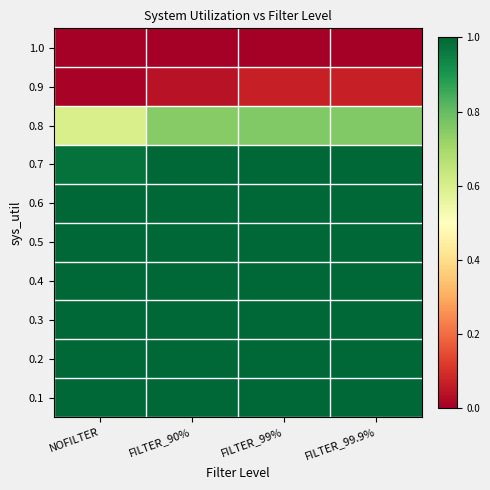

Reading left to right, list all the values displayed in this chart.

0.1: NOFILTER=1.0	FILTER_90%=1.0	FILTER_99%=1.0	FILTER_99.9%=1.0
0.2: NOFILTER=1.0	FILTER_90%=1.0	FILTER_99%=1.0	FILTER_99.9%=1.0
0.3: NOFILTER=1.0	FILTER_90%=1.0	FILTER_99%=1.0	FILTER_99.9%=1.0
0.4: NOFILTER=1.0	FILTER_90%=1.0	FILTER_99%=1.0	FILTER_99.9%=1.0
0.5: NOFILTER=1.0	FILTER_90%=1.0	FILTER_99%=1.0	FILTER_99.9%=1.0
0.6: NOFILTER=1.0	FILTER_90%=1.0	FILTER_99%=1.0	FILTER_99.9%=1.0
0.7: NOFILTER=1.0	FILTER_90%=1.0	FILTER_99%=1.0	FILTER_99.9%=1.0
0.8: NOFILTER=0.6	FILTER_90%=0.7	FILTER_99%=0.8	FILTER_99.9%=0.8
0.9: NOFILTER=0.0	FILTER_90%=0.0	FILTER_99%=0.1	FILTER_99.9%=0.1
1.0: NOFILTER=0.0	FILTER_90%=0.0	FILTER_99%=0.0	FILTER_99.9%=0.0